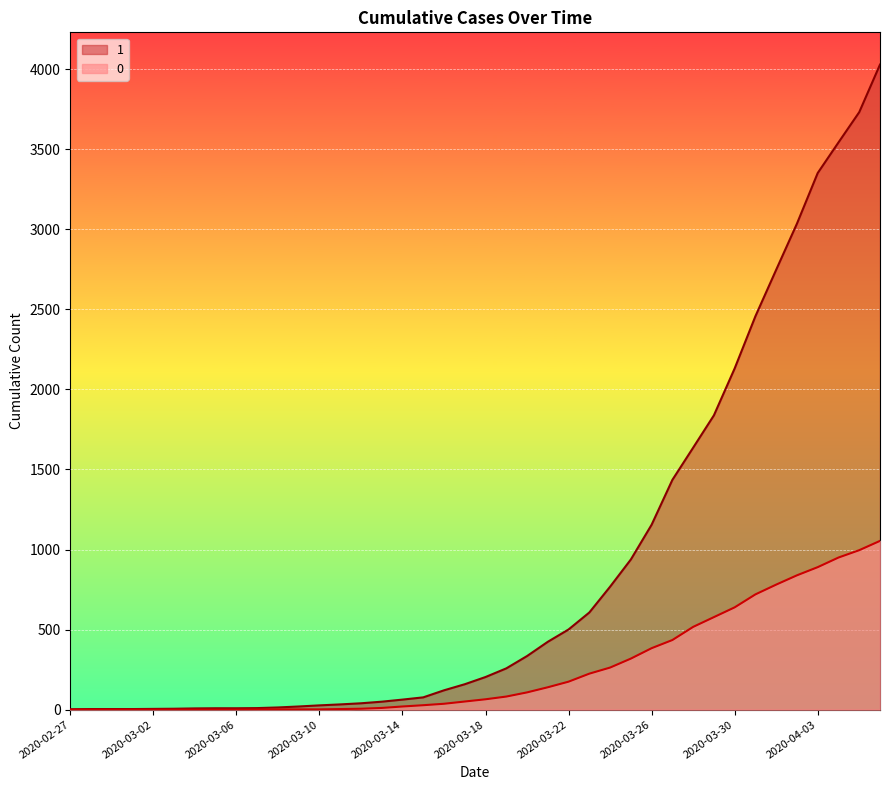

Which has a higher value, 2020-03-14 or 2020-03-13?

2020-03-14